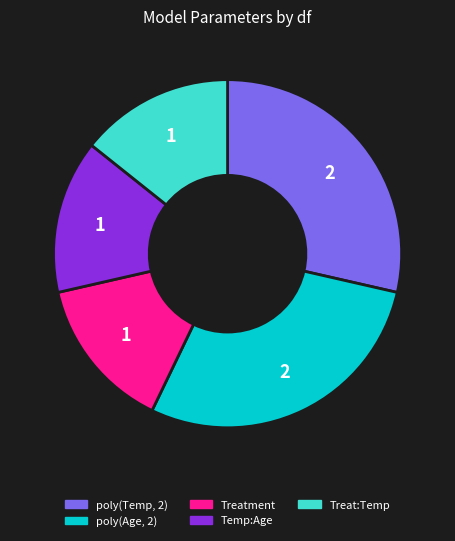

The poly(Temp, 2) slice represents 23% of the pie. True or false?

False